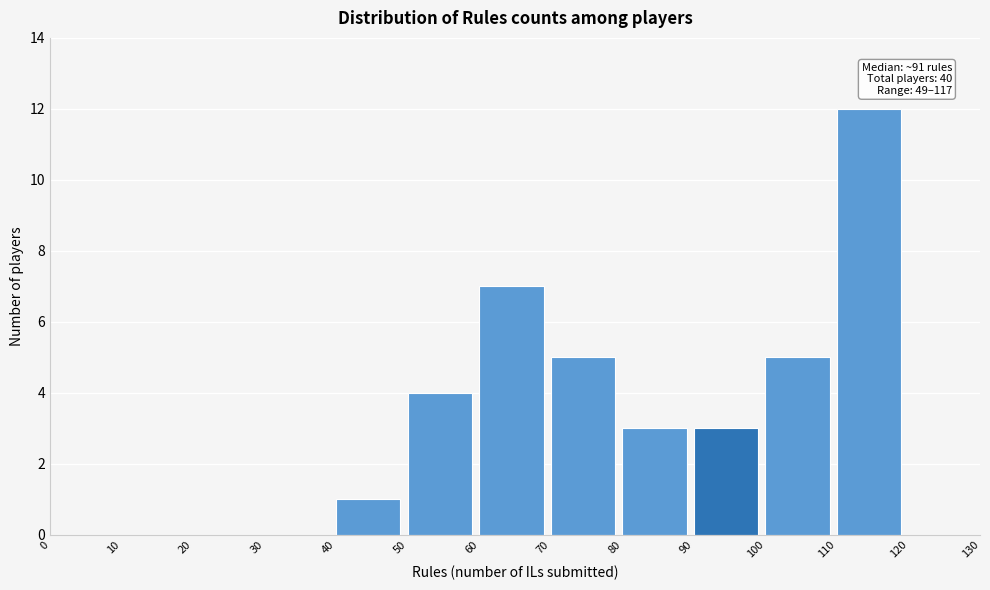

Over which range of the x-axis is the bar tallest?

110 to 120